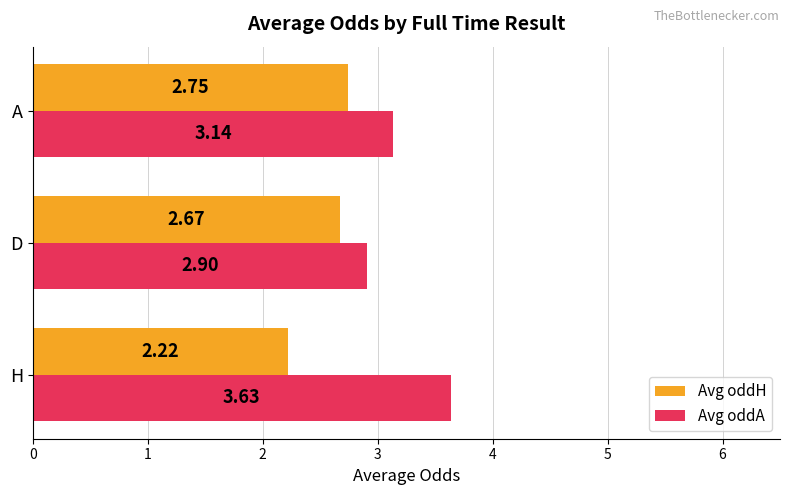

What are all the series names shown in the legend?

Avg oddH, Avg oddA